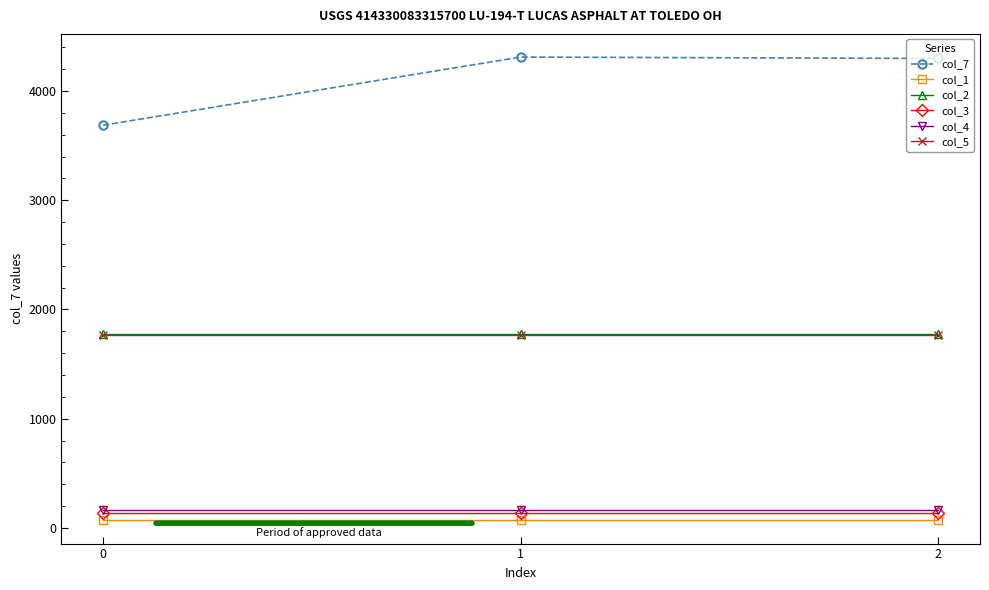

Does the chart have visible grid lines?

No